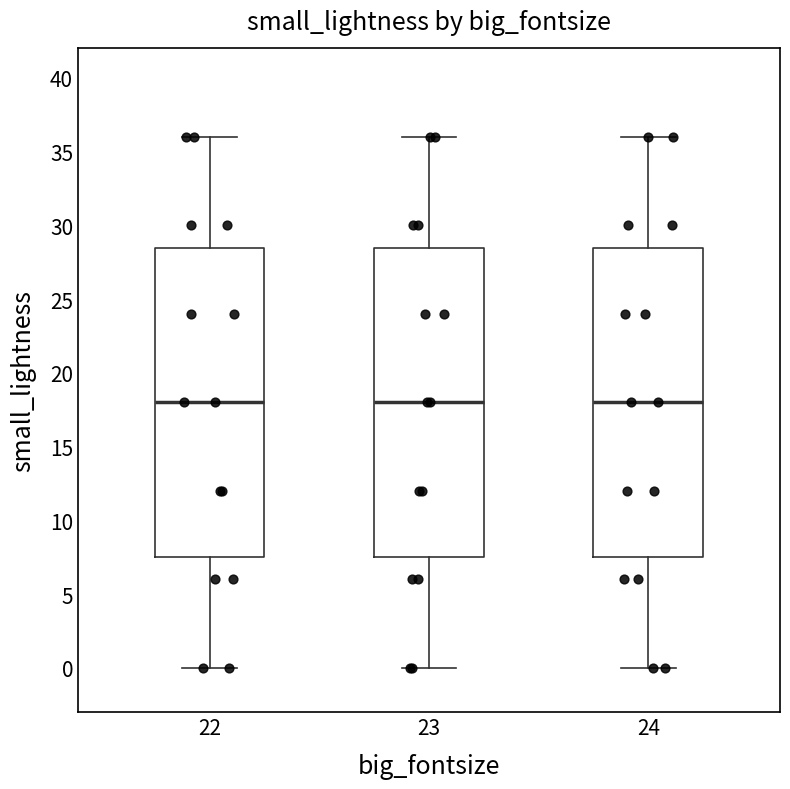

Reading left to right, transcribe this box plot: for each box, give where its median line is, the range the box spans, and where its two whiskers end, as read against the y-axis. The values are not printed on the chart, so give them approximately, as read against the axis.

22: median 18.0, box 7.5 to 28.5, whiskers 0.0 to 36.0
23: median 18.0, box 7.5 to 28.5, whiskers 0.0 to 36.0
24: median 18.0, box 7.5 to 28.5, whiskers 0.0 to 36.0